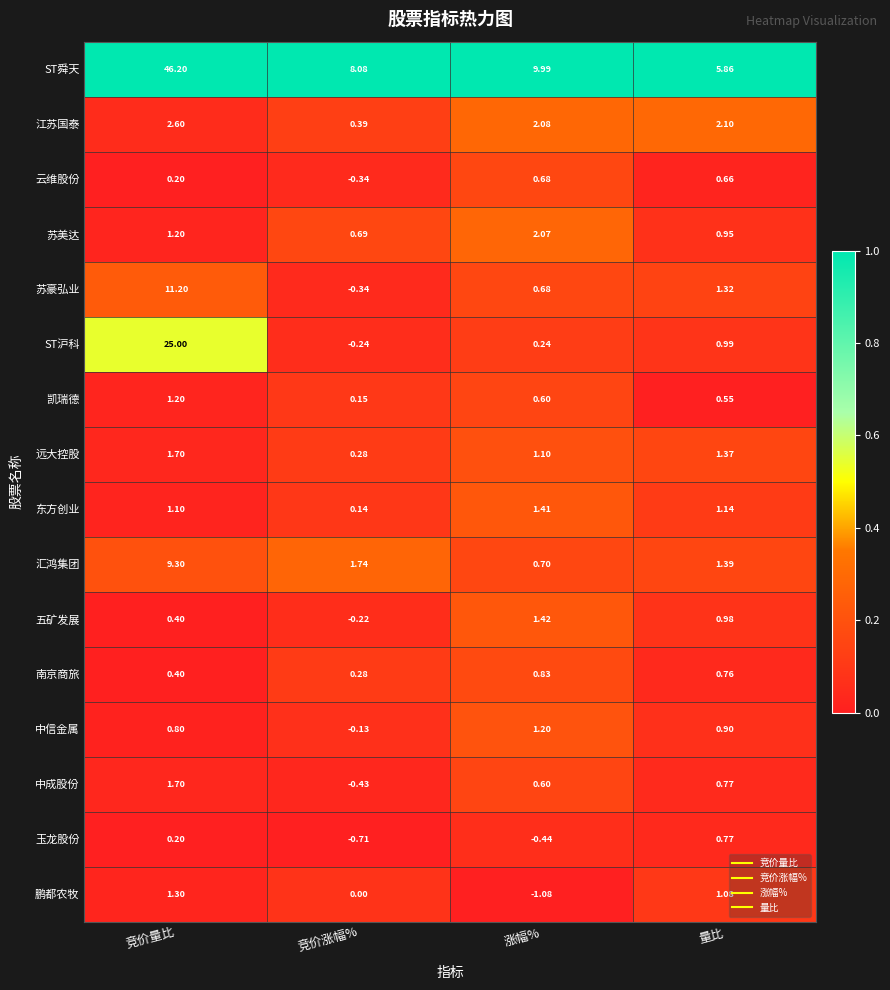

At which category is the sum across all series the highest?

竞价量比